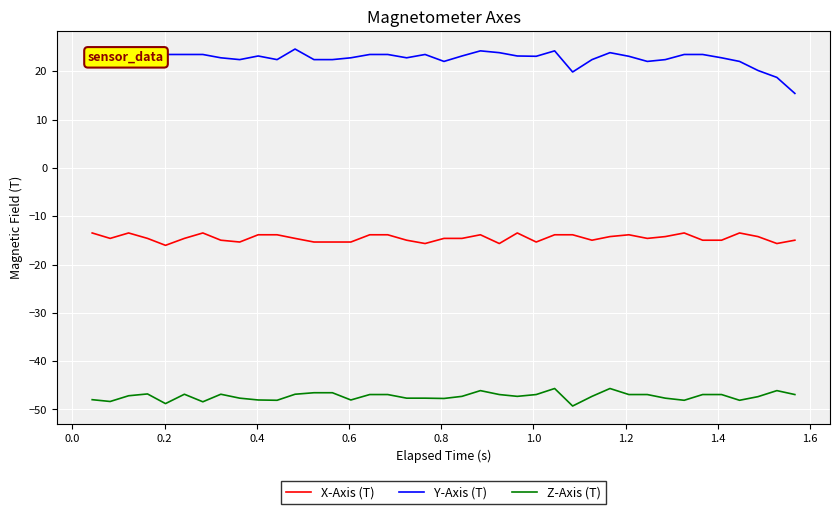

What is the highest value of the Y-Axis (T) series?

24.6